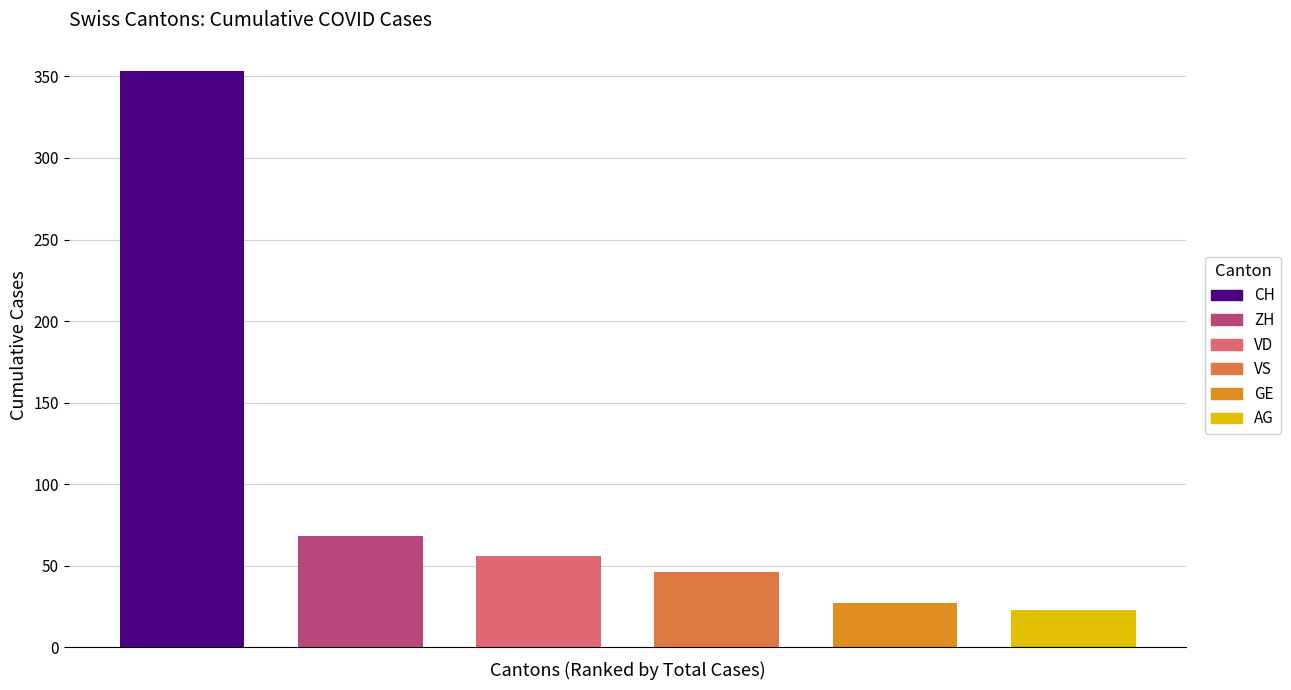

Which series has the widest spread of values?

CH